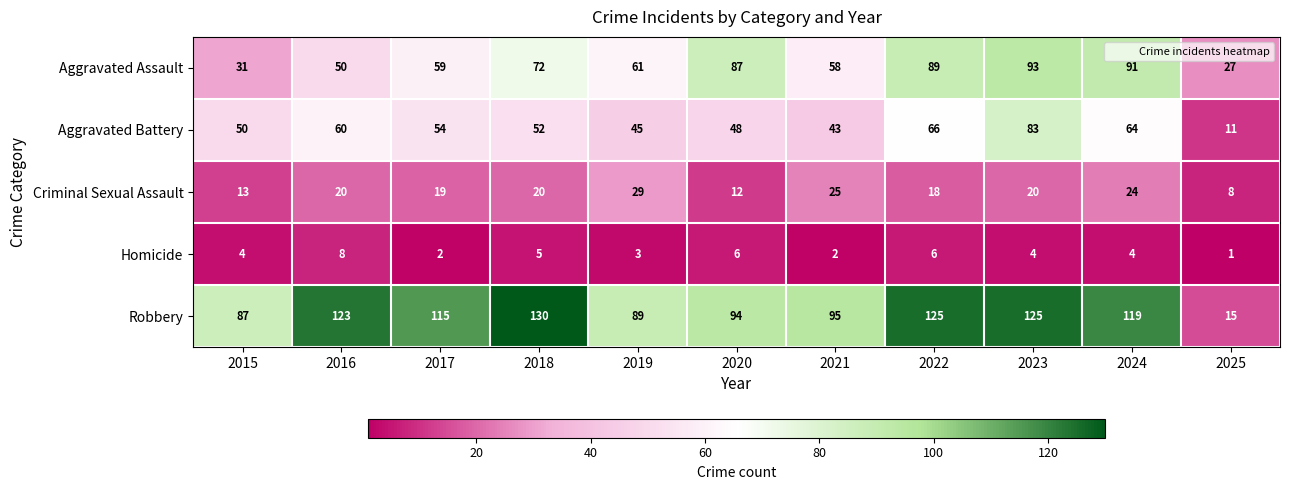

True or false: Robbery has a value of 30 at 2023.

False